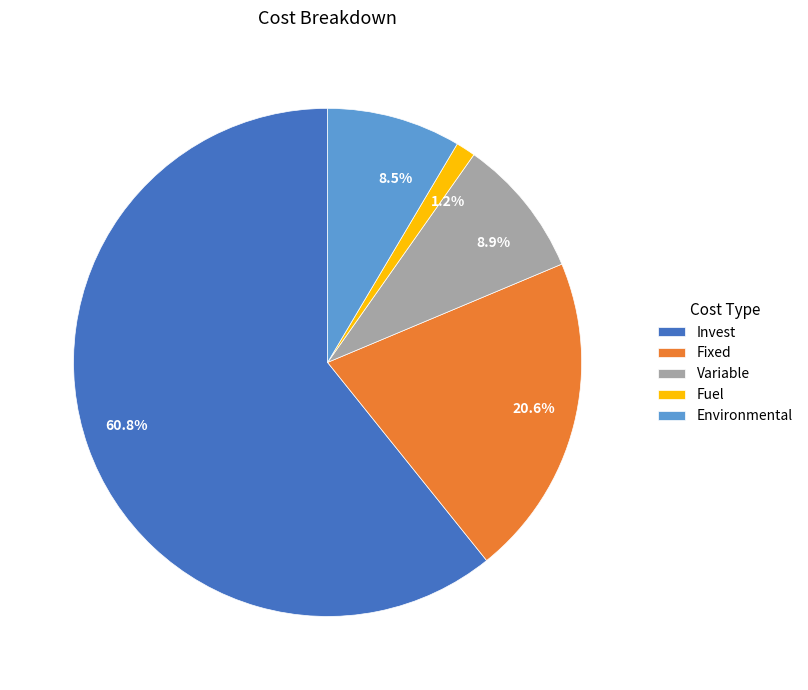

How many segments does this pie chart have?

5